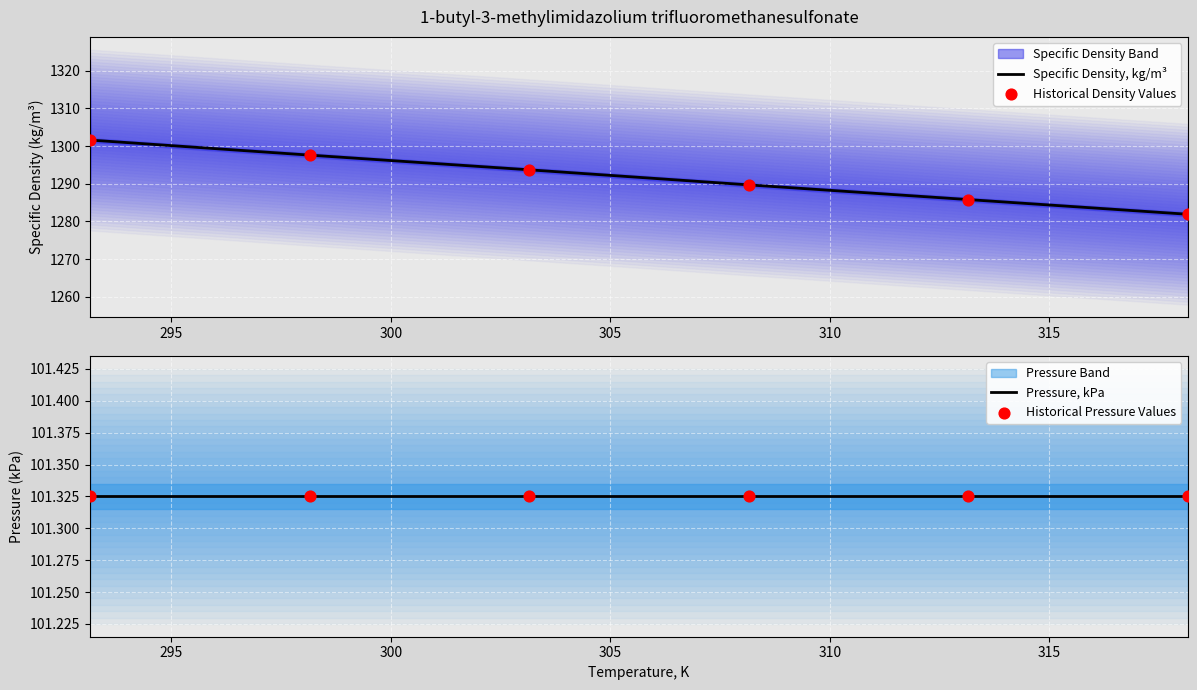

Which series contains the highest Y value?

Specific Density, kg/m³